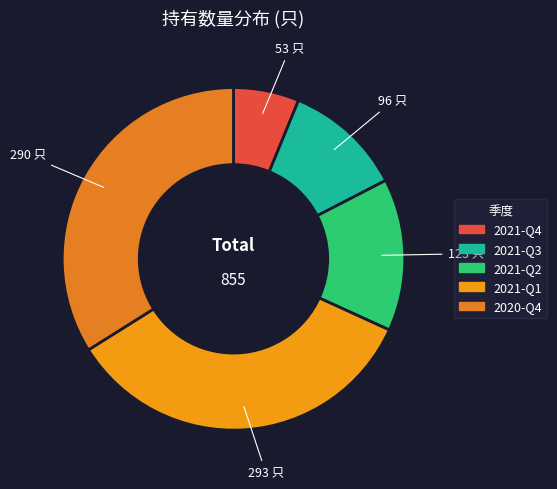

Between 2021-Q1 and 2020-Q4, which is larger?

2021-Q1